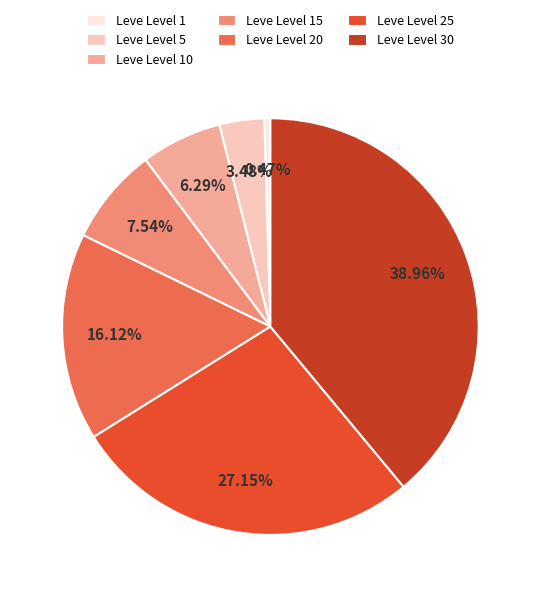

Which has a higher value, Leve Level 25 or Leve Level 5?

Leve Level 25